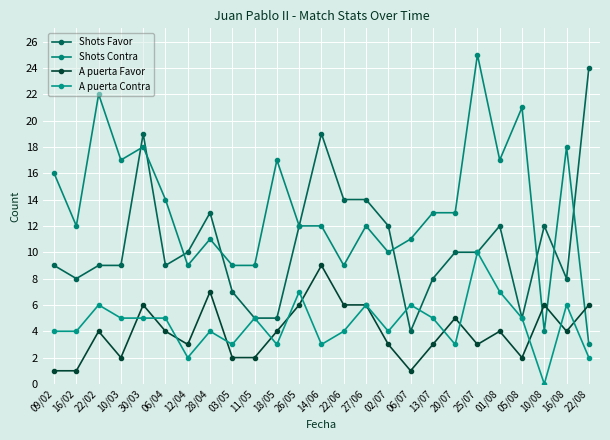

True or false: Shots Contra has a value of 5 at 09/02.

False